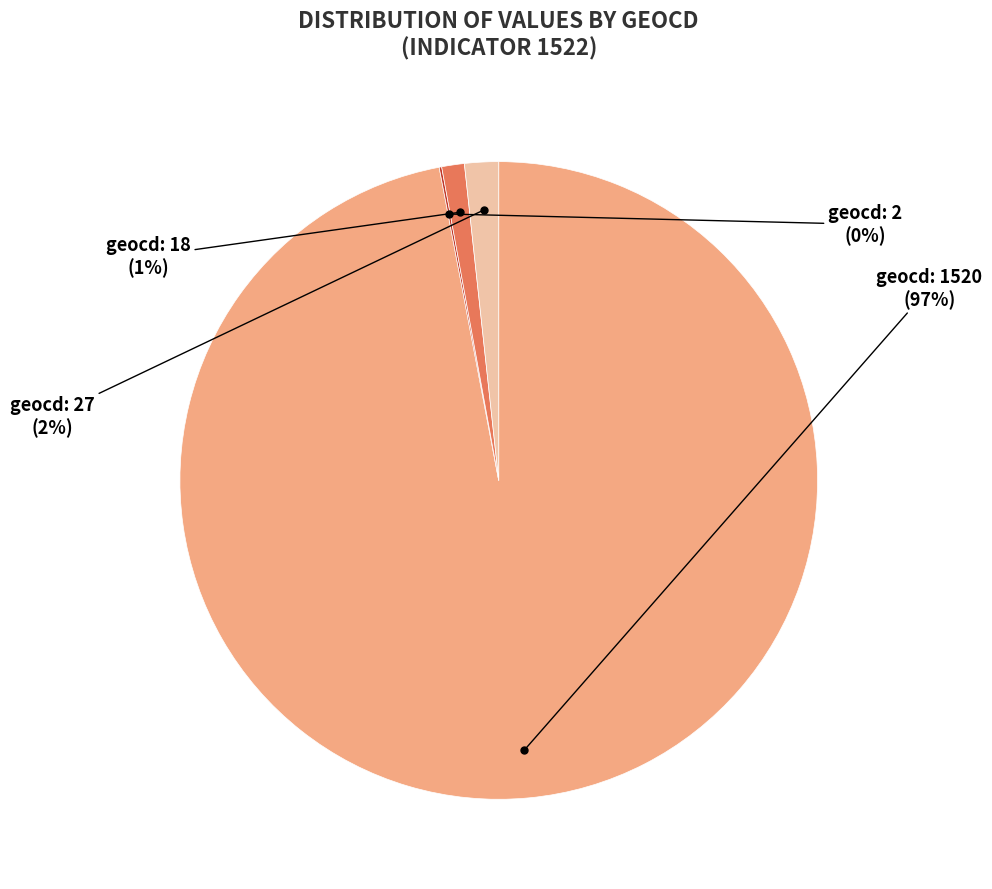

To the nearest percent, what is the difference between the largest and smallest slice percentages?

97%